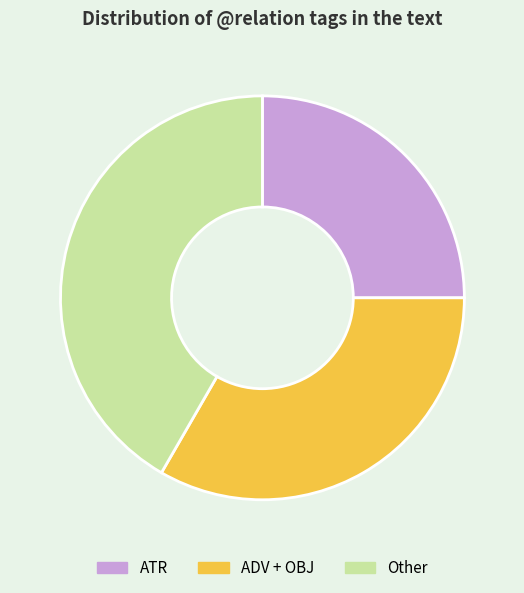

Does any single category account for the majority?

No